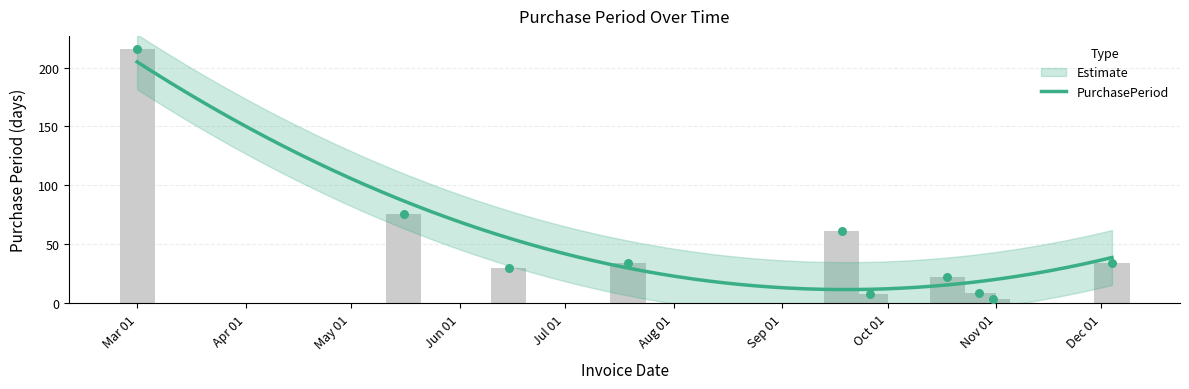

Approximately how many times larger is the value at 2017-10-27 compared to 2017-05-16?

0.1